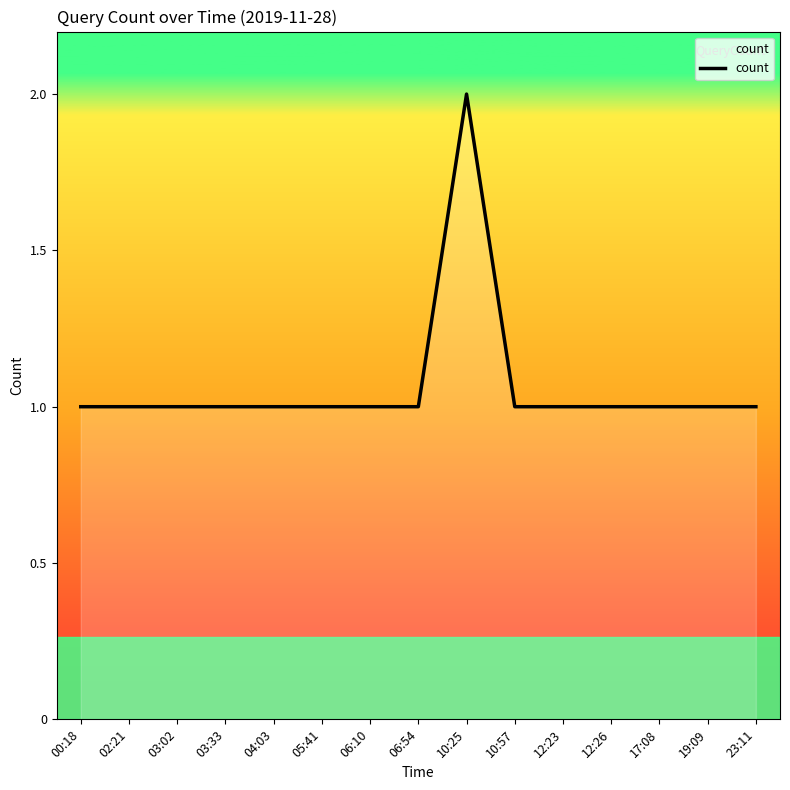

Count the values in the range 1 to 2.

15